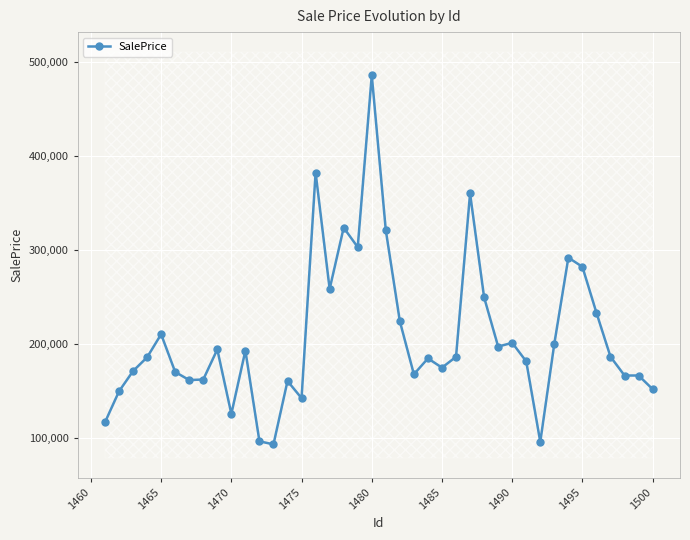

What is the difference between the maximum and minimum values?

392315.0